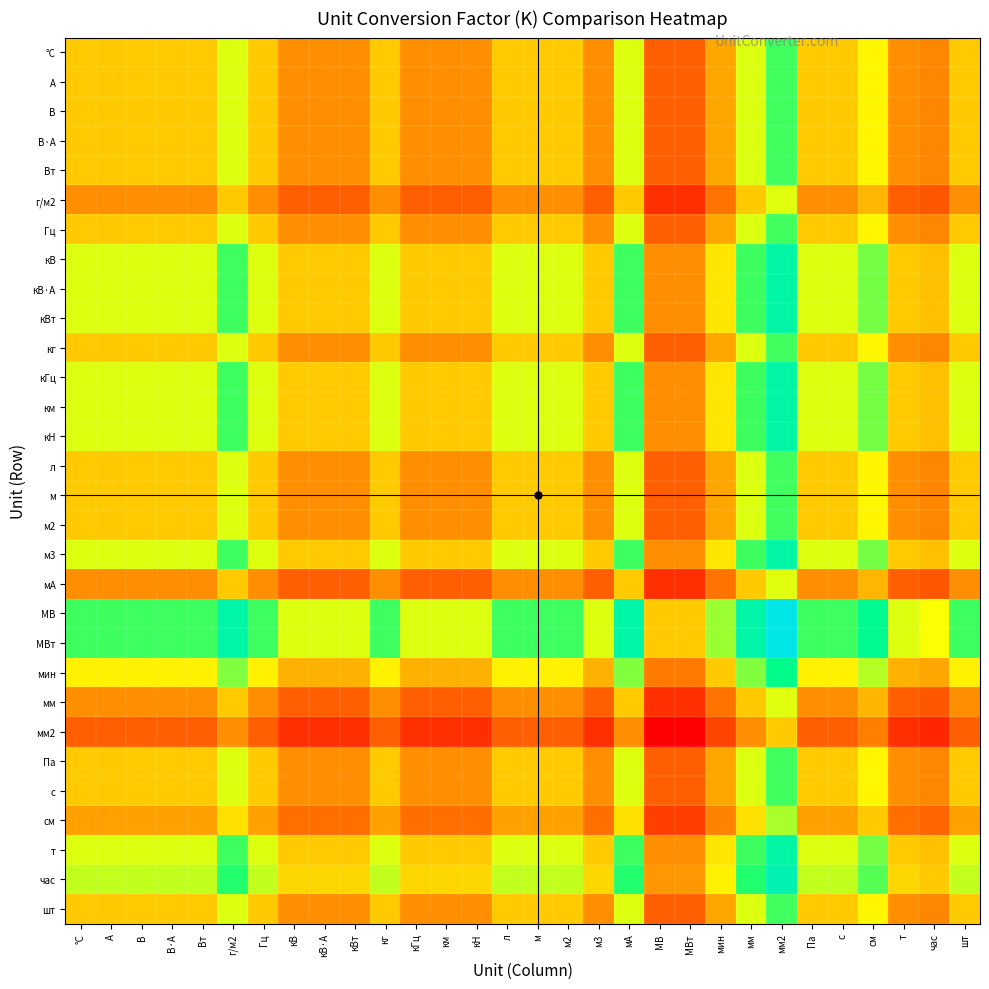

At how many categories does at least one series exceed 0?

30